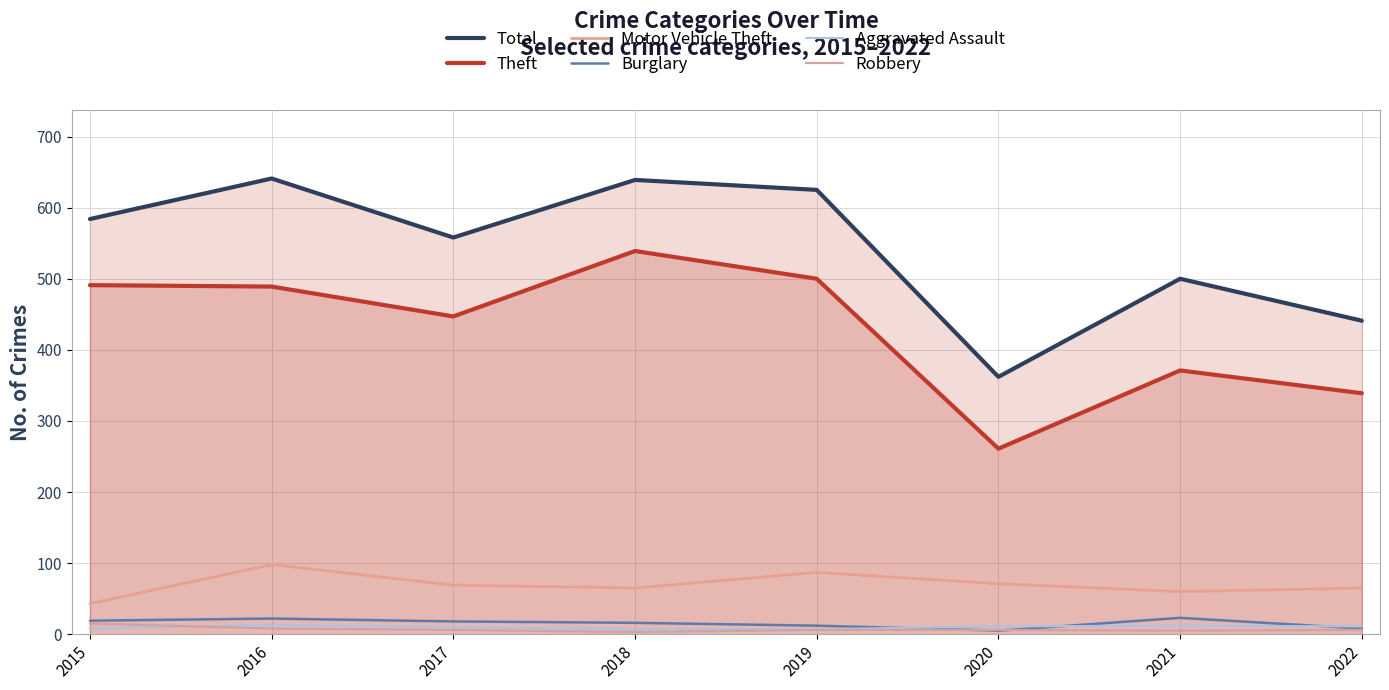

At which category does Motor Vehicle Theft reach its first local peak?

2016